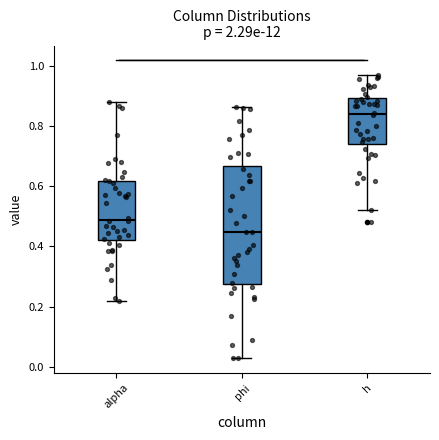

Reading left to right, transcribe this box plot: for each box, give where its median line is, the range the box spans, and where its two whiskers end, as read against the y-axis. The values are not printed on the chart, so give them approximately, as read against the axis.

alpha: median 0.48, box 0.42 to 0.62, whiskers 0.22 to 0.88
phi: median 0.44, box 0.28 to 0.66, whiskers 0.02 to 0.86
h: median 0.84, box 0.74 to 0.90, whiskers 0.52 to 0.96